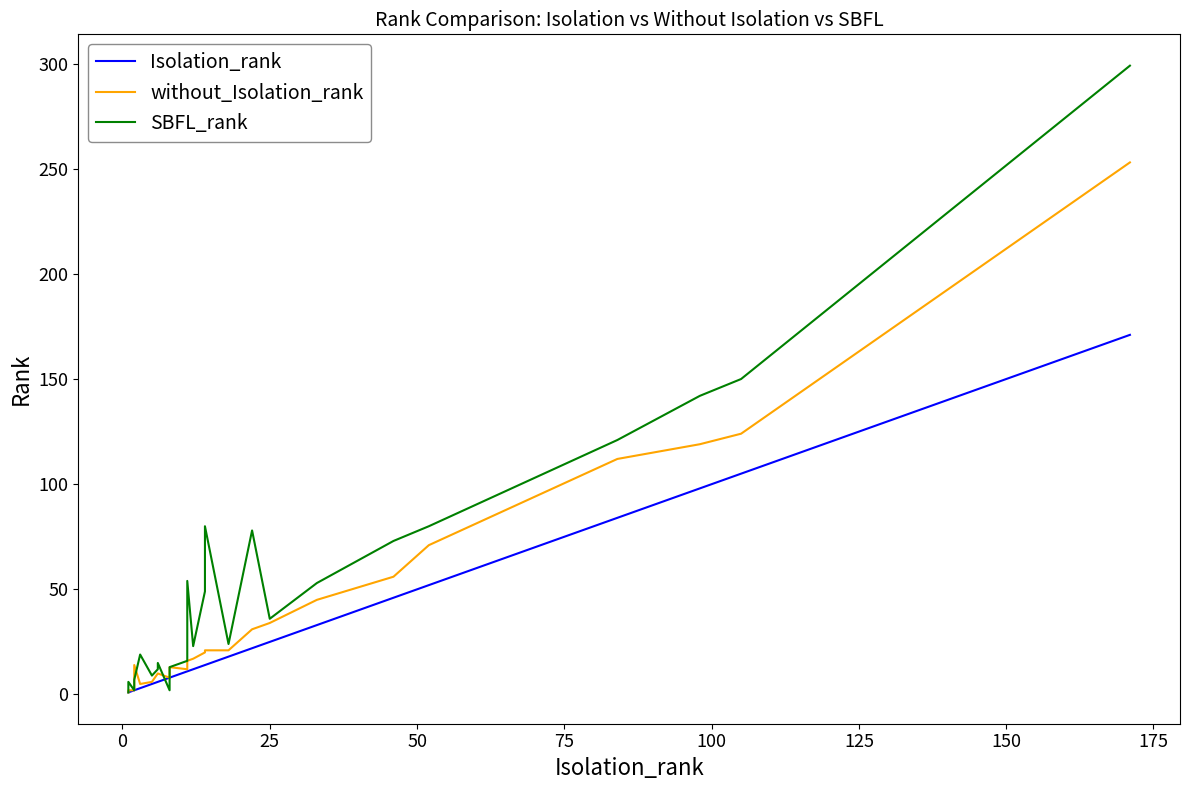

Does the chart have visible grid lines?

No